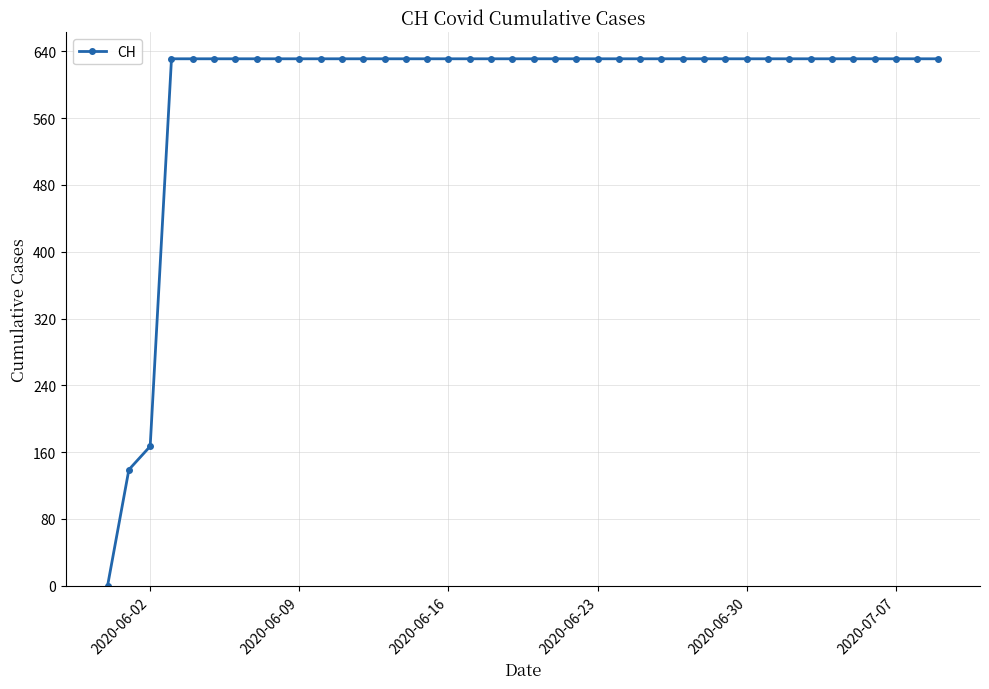

What is the average value?

591